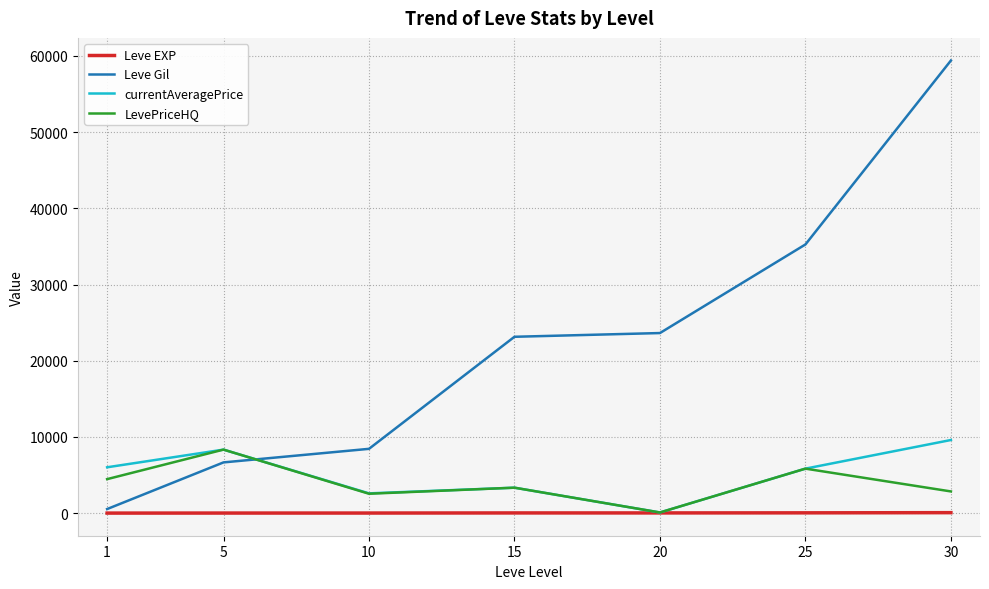

Count the number of data series in this chart.

4